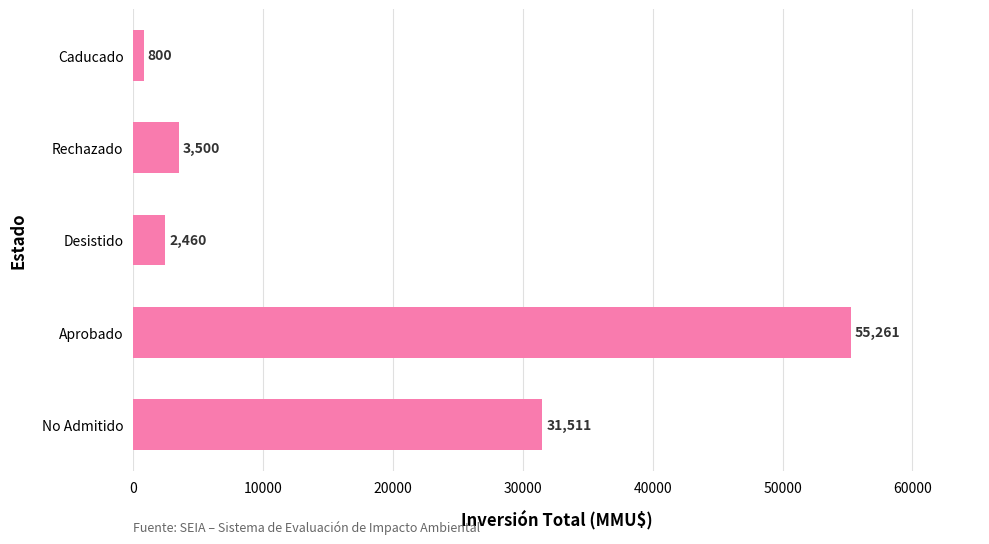

What is the average value?

18706